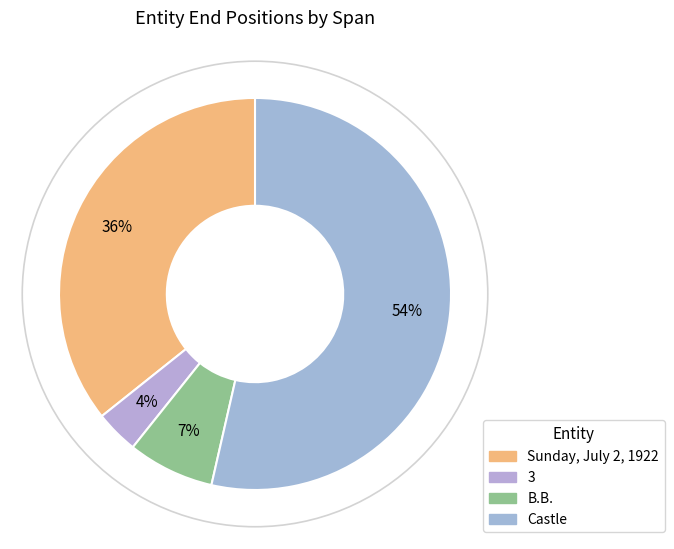

What percentage is the Sunday, July 2, 1922 slice, to the nearest percent?

36%